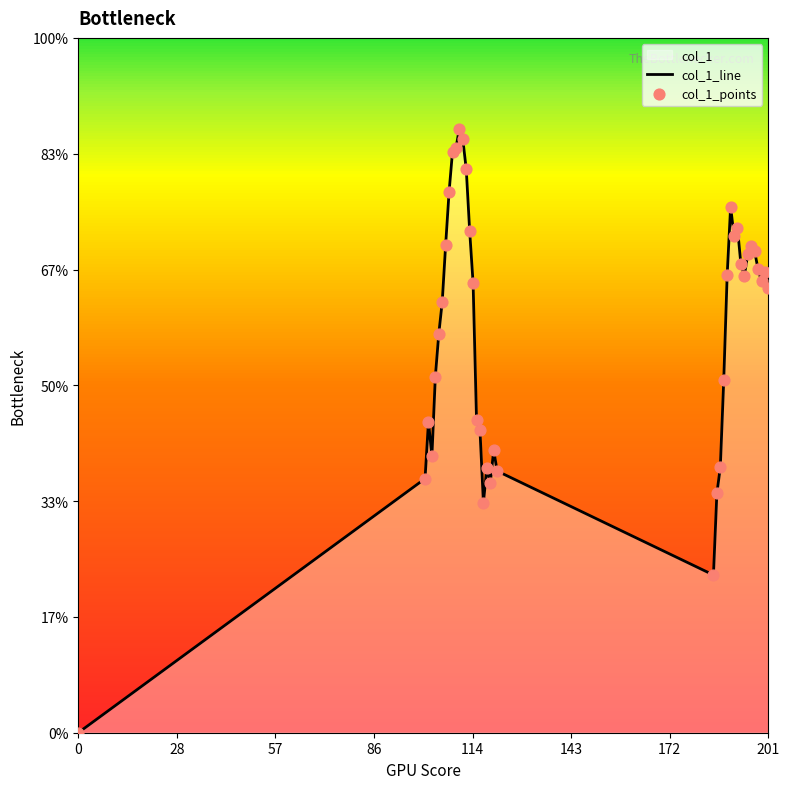

Which series has the widest spread of Y values?

col_1_line